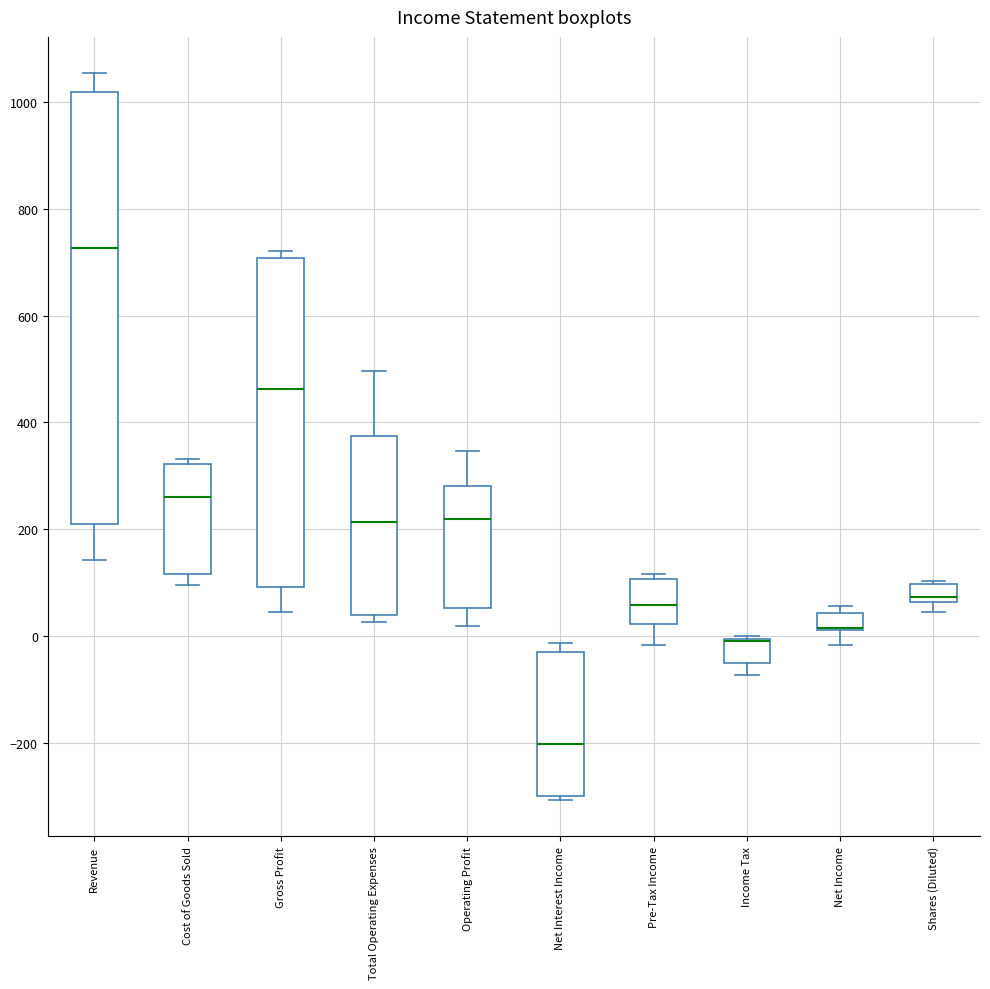

Comparing the boxes themselves (not the whiskers), which one is the tallest?

Revenue